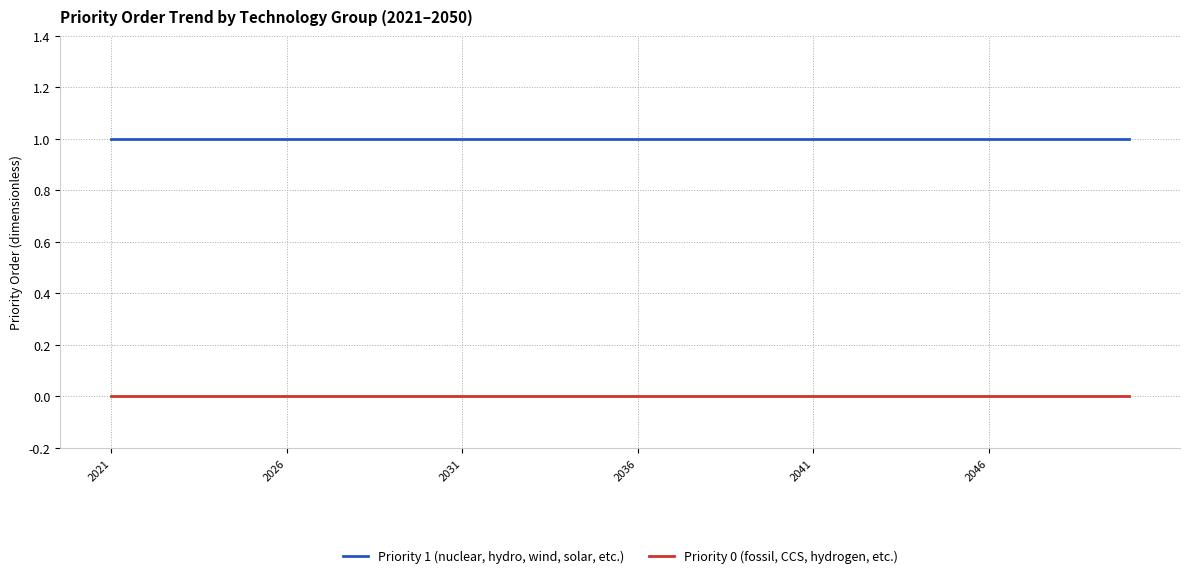

At how many categories does at least one series exceed 0?

30